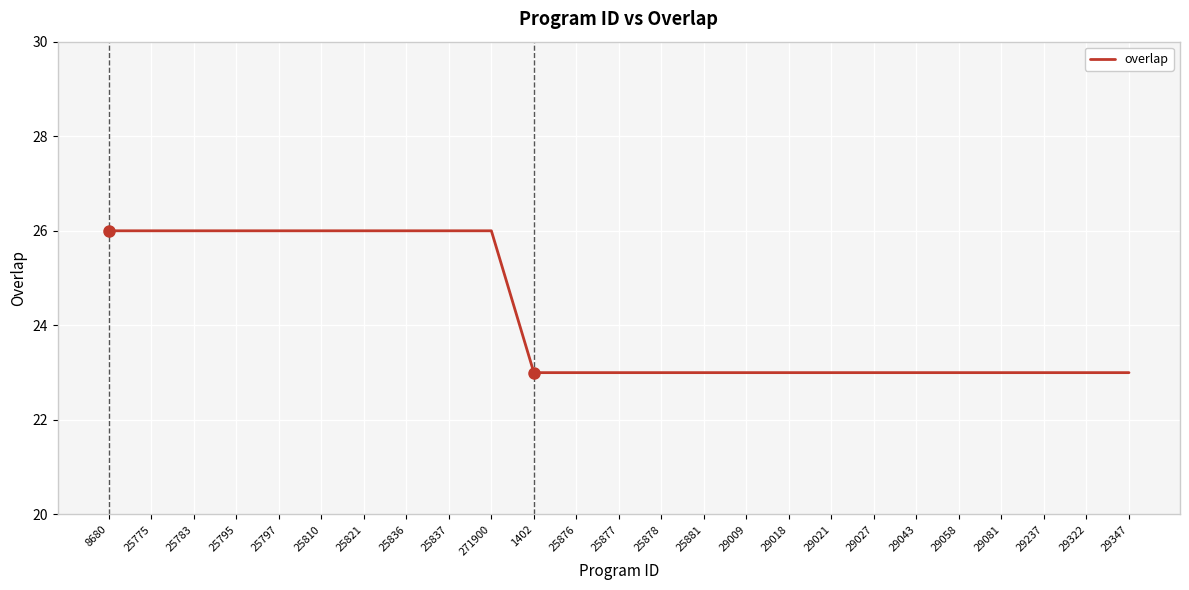

What is the sum of the values at 25876 and 29058?

46